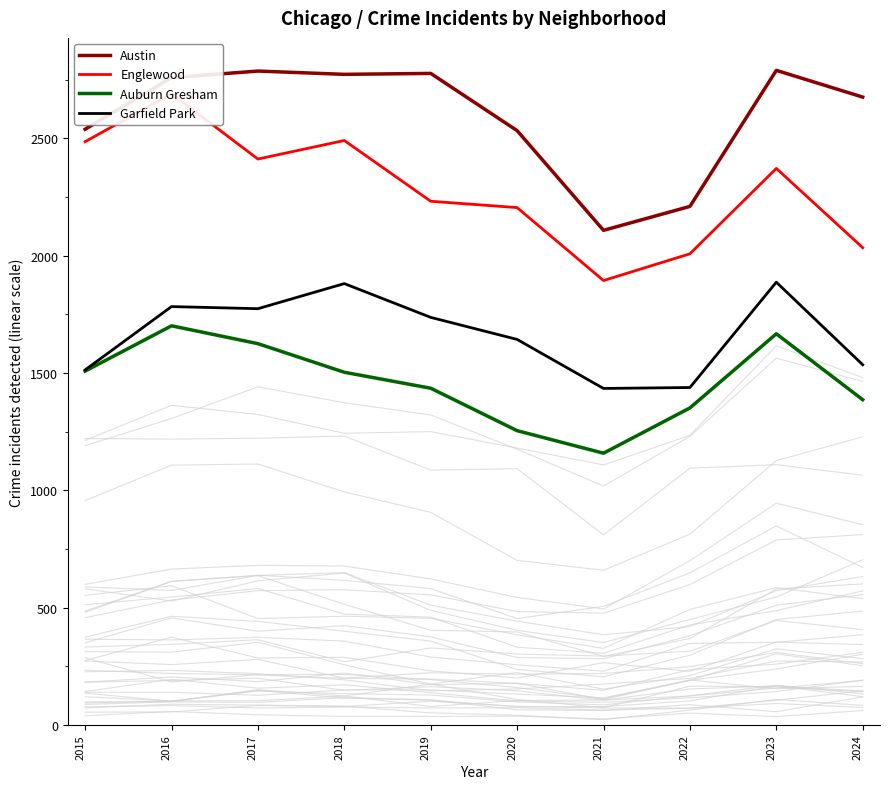

Reading right to left, list all the values displayed in this chart.

Austin: 2676	2790	2210	2108	2533	2777	2773	2787	2759	2539
Englewood: 2034	2372	2008	1894	2205	2232	2491	2412	2690	2486
Auburn Gresham: 1386	1667	1351	1158	1254	1435	1503	1625	1701	1508
Garfield Park: 1535	1887	1438	1434	1643	1737	1881	1774	1783	1513